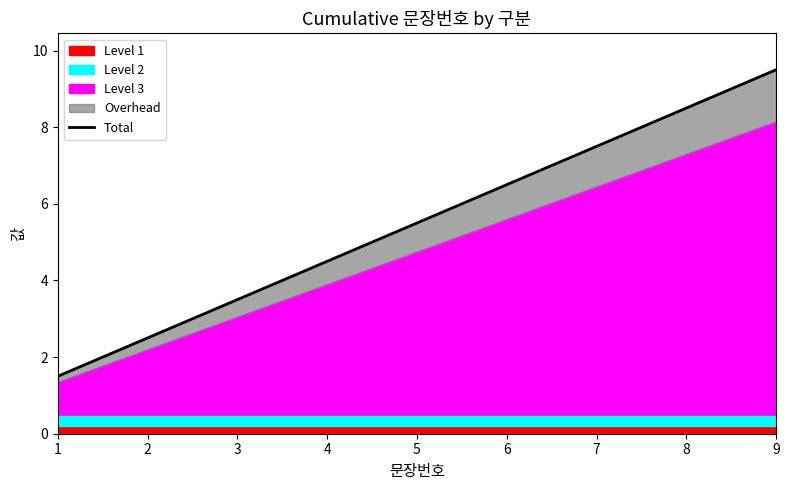

Is it true that the value at 3 is 0.8?

False